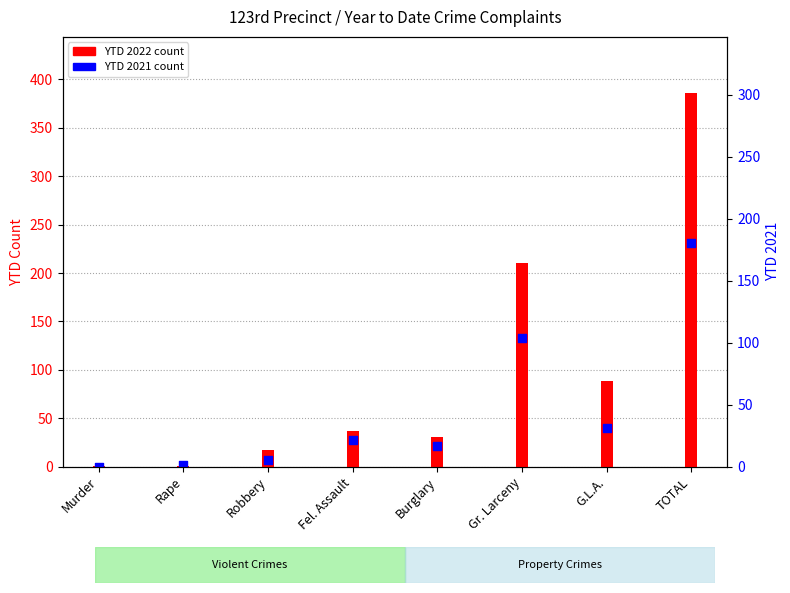

At how many categories does at least one series exceed 268?

1